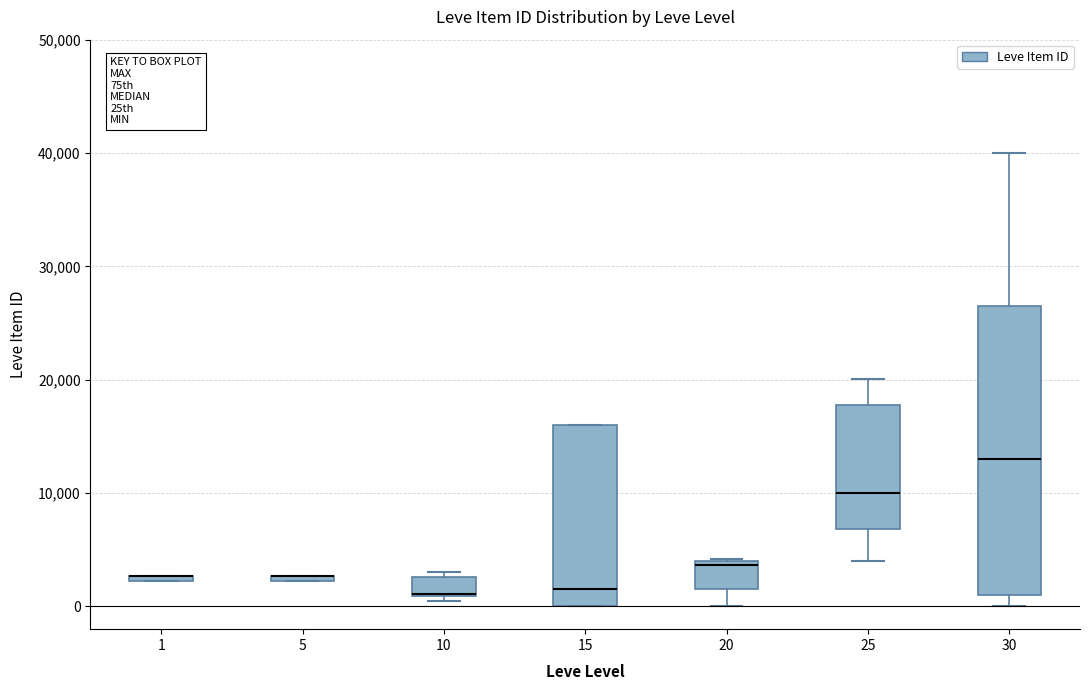

Which box is the tallest, from its lower edge to its upper edge?

30